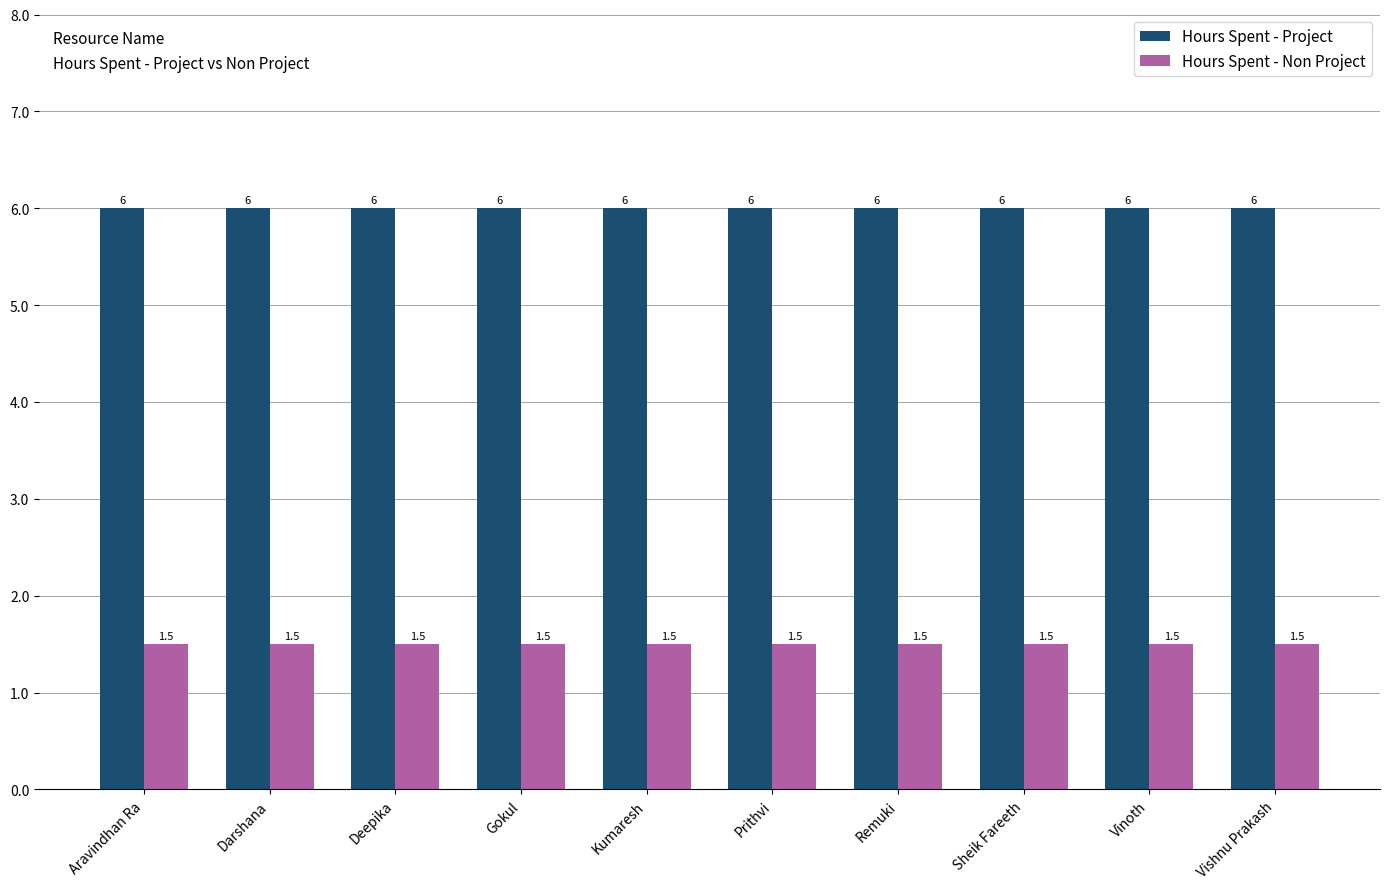

Is the value of Hours Spent - Project at Remuki greater than the value of Hours Spent - Non Project at Vinoth?

Yes